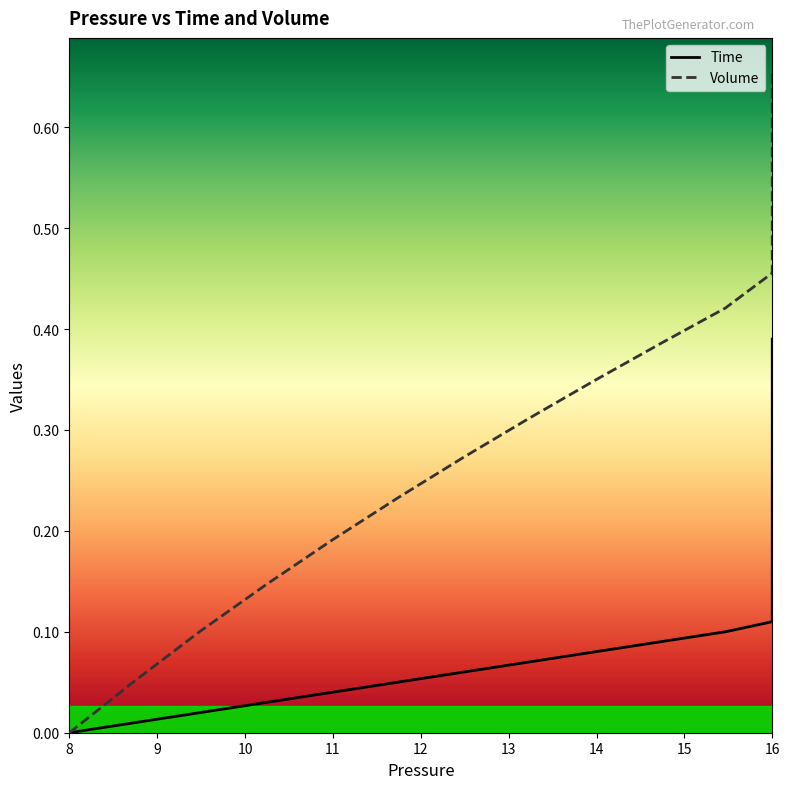

The Volume series shows 0.3 at 12. True or false?

False